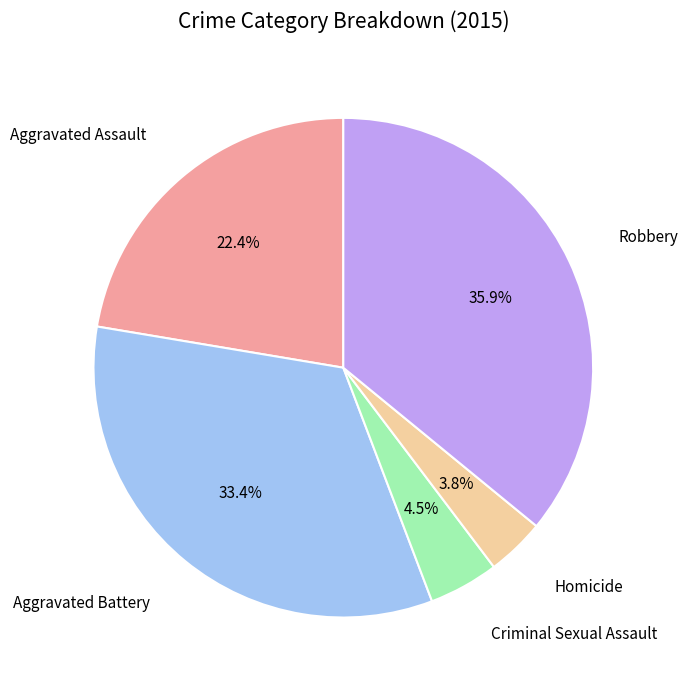

Combined, what portion of the pie is Robbery and Aggravated Assault?

58.3%